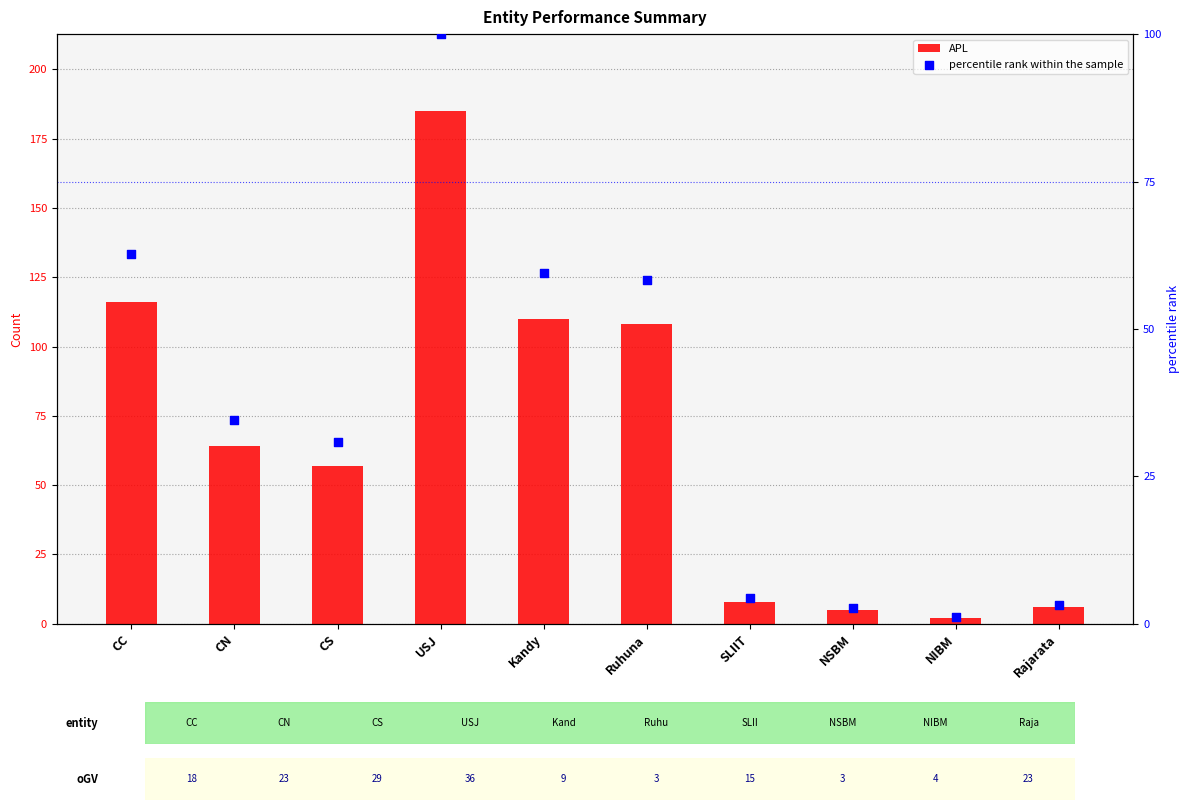

Which series reaches the minimum Y coordinate?

percentile rank within the sample